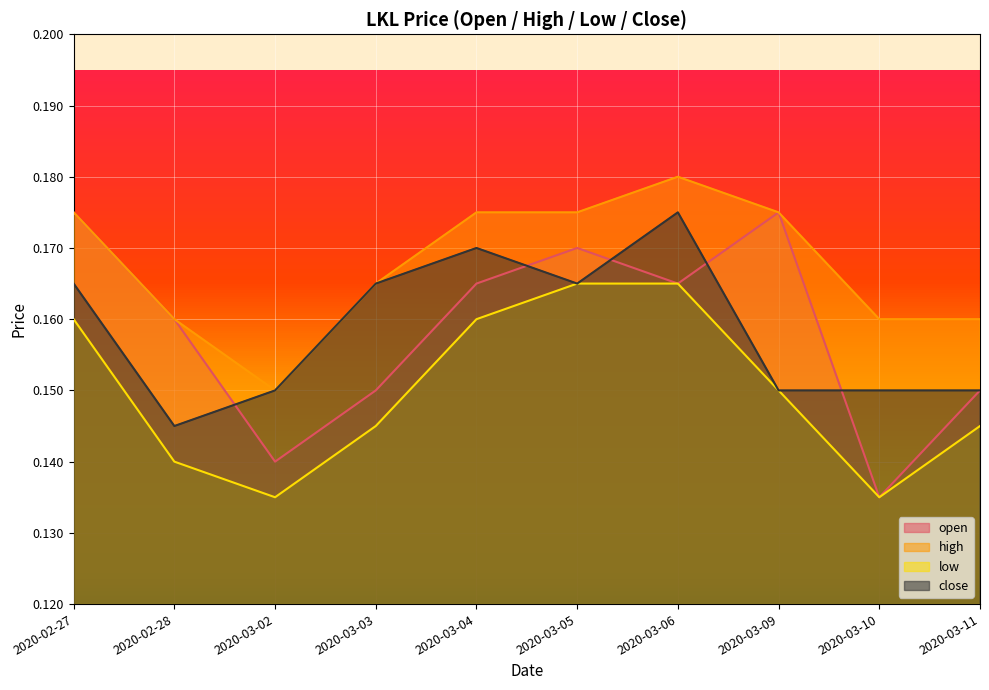

The value of low at 2020-02-28 is 0.1. True or false?

True